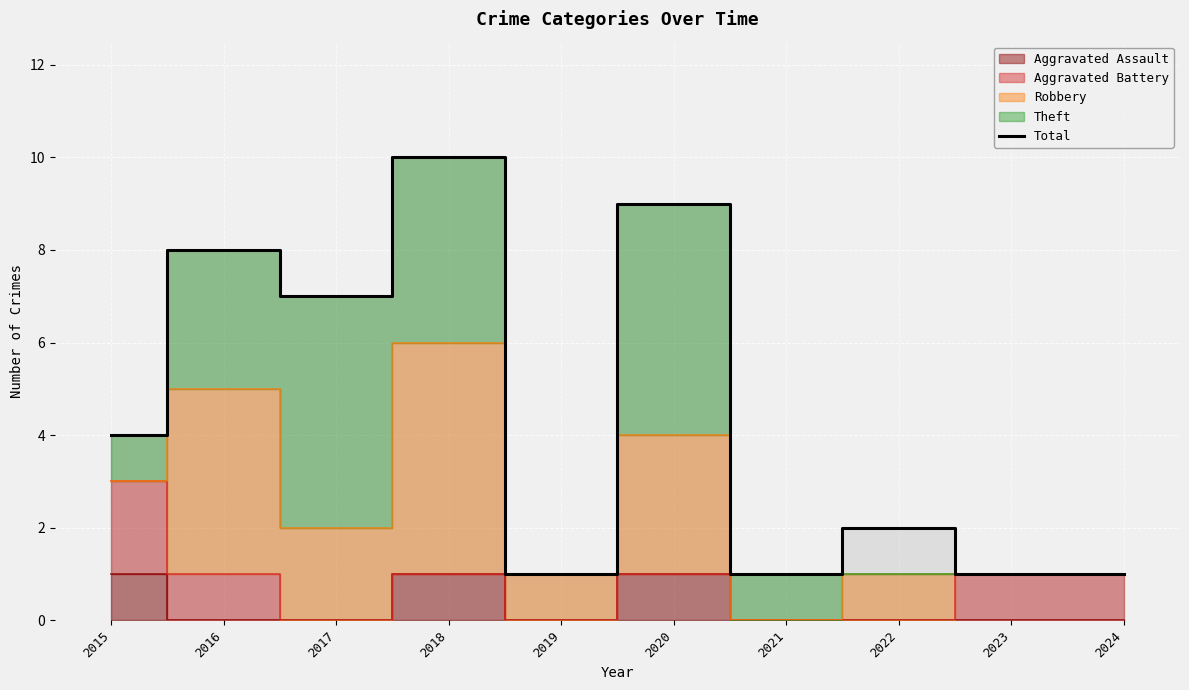

What is the greatest value displayed?

10